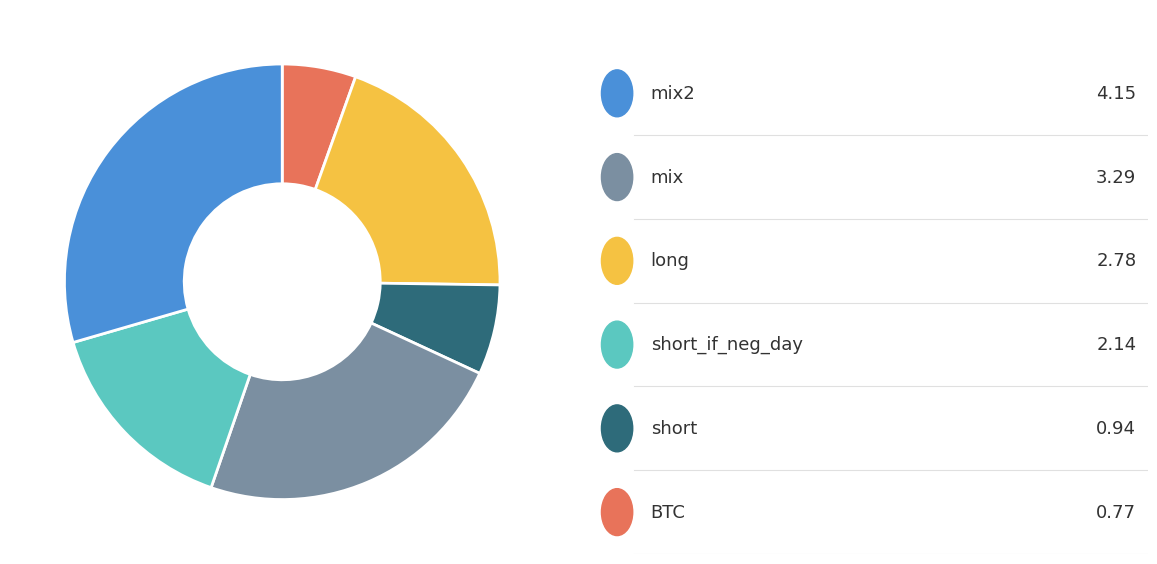

Is there any slice that represents more than half of the pie?

No